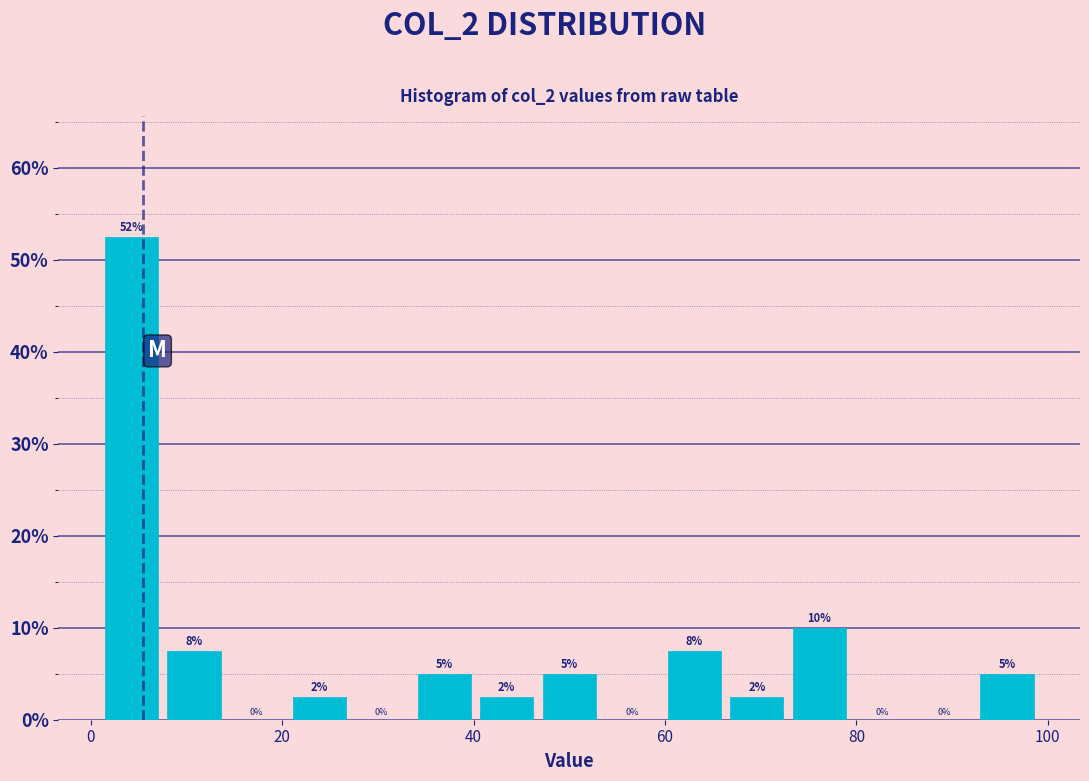

Read against the x-axis, roughly where is the centre of the tallest bar?

4